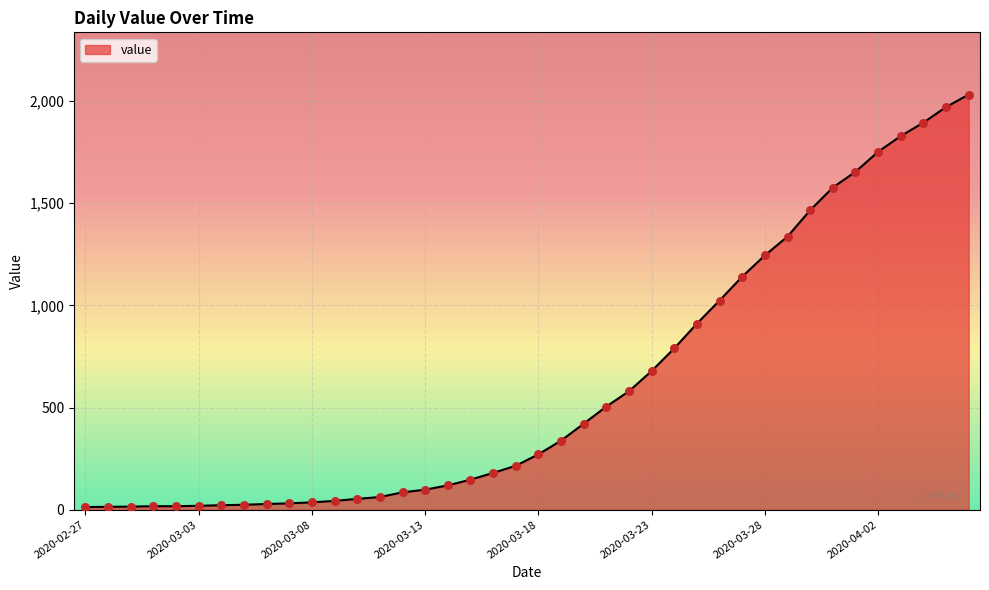

What is the difference between the maximum and minimum values?

2019